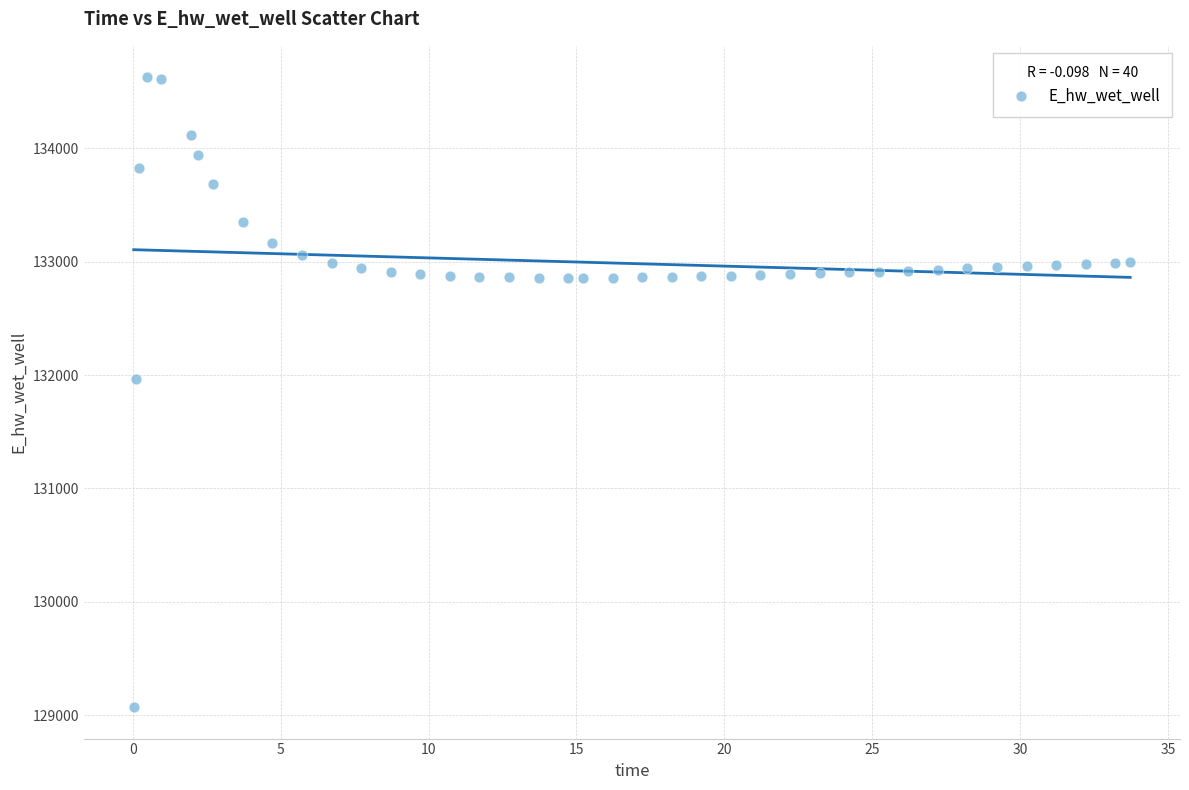

What Y value in the scatter plot is closest to 131849?

131969.9